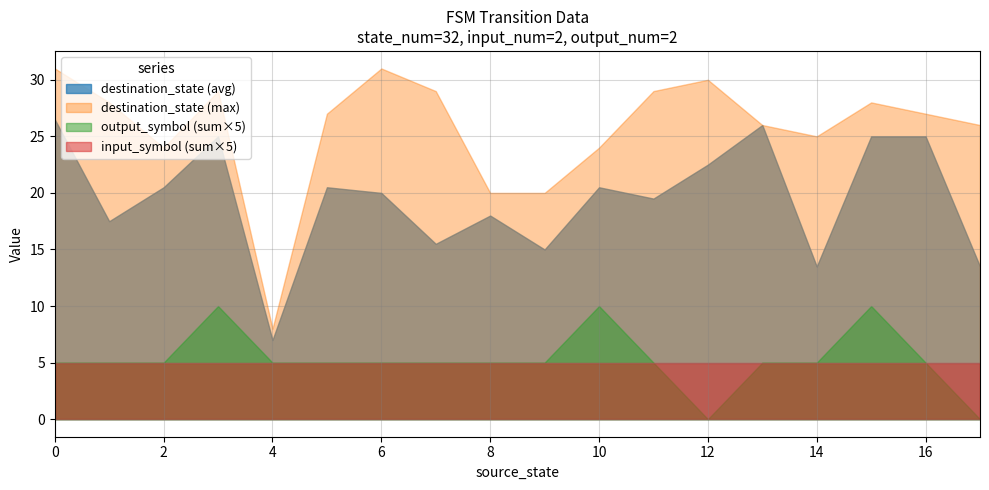

True or false: input_symbol (sum×5) and destination_state (max) cross at least once.

False